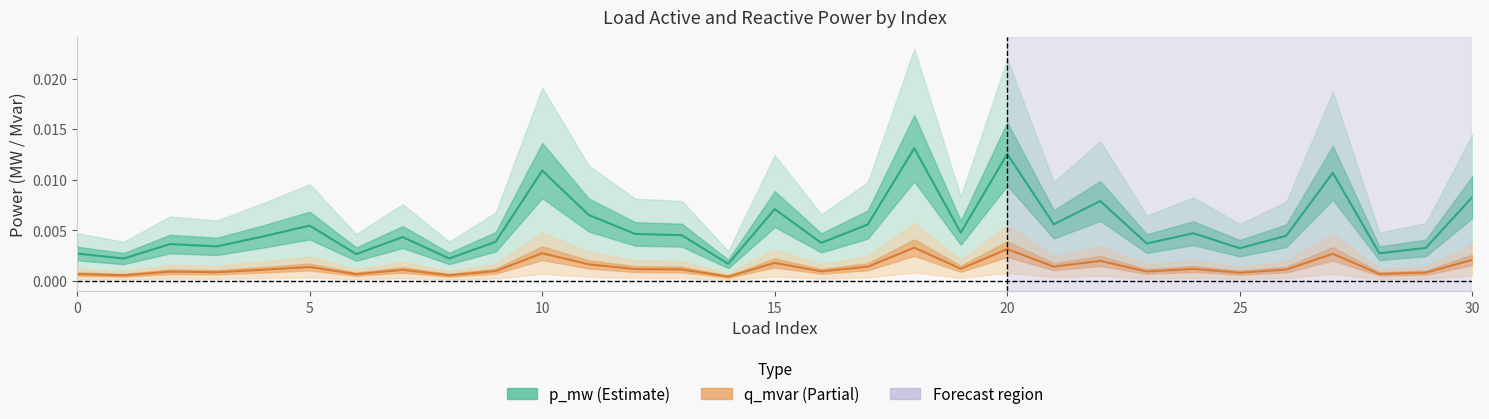

Does the chart display data point markers on the line(s)?

No